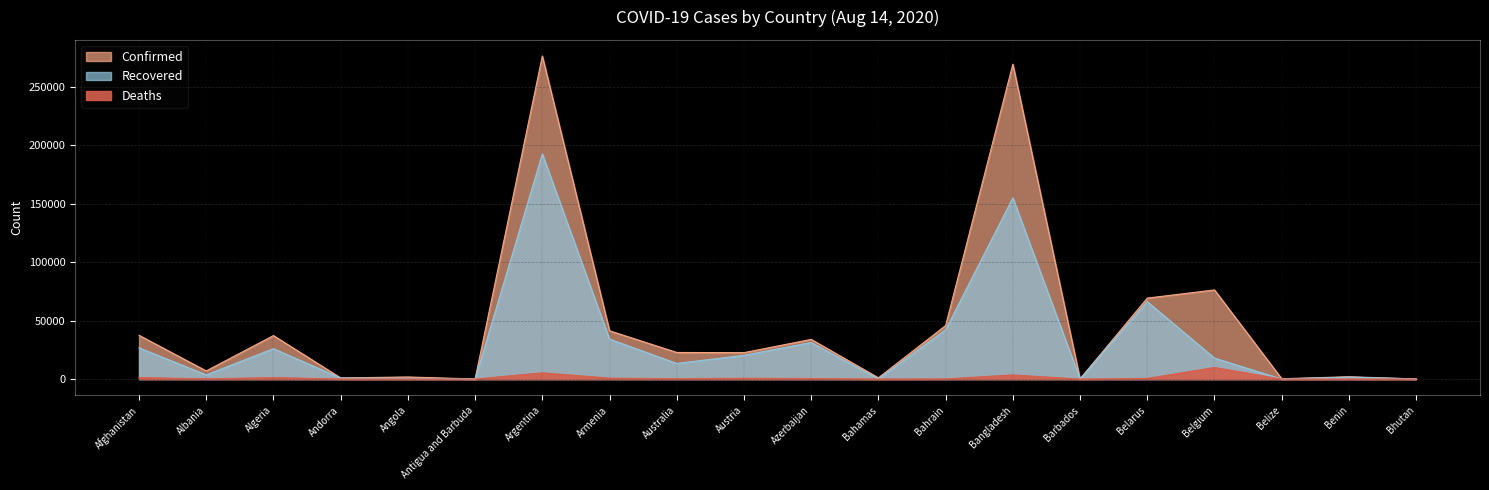

Which series has the largest total across all categories?

Confirmed